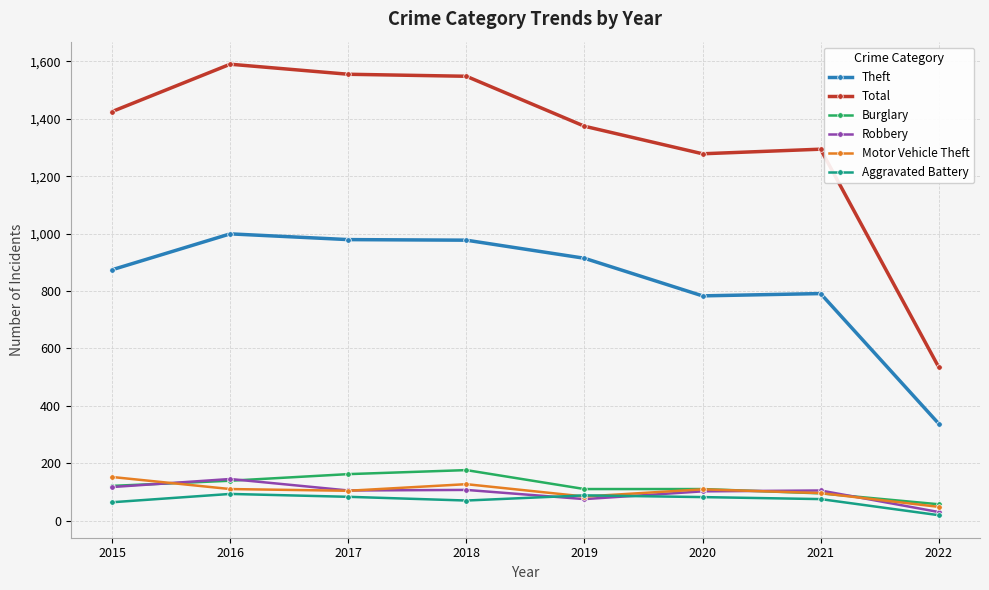

True or false: Theft and Motor Vehicle Theft cross at least once.

False